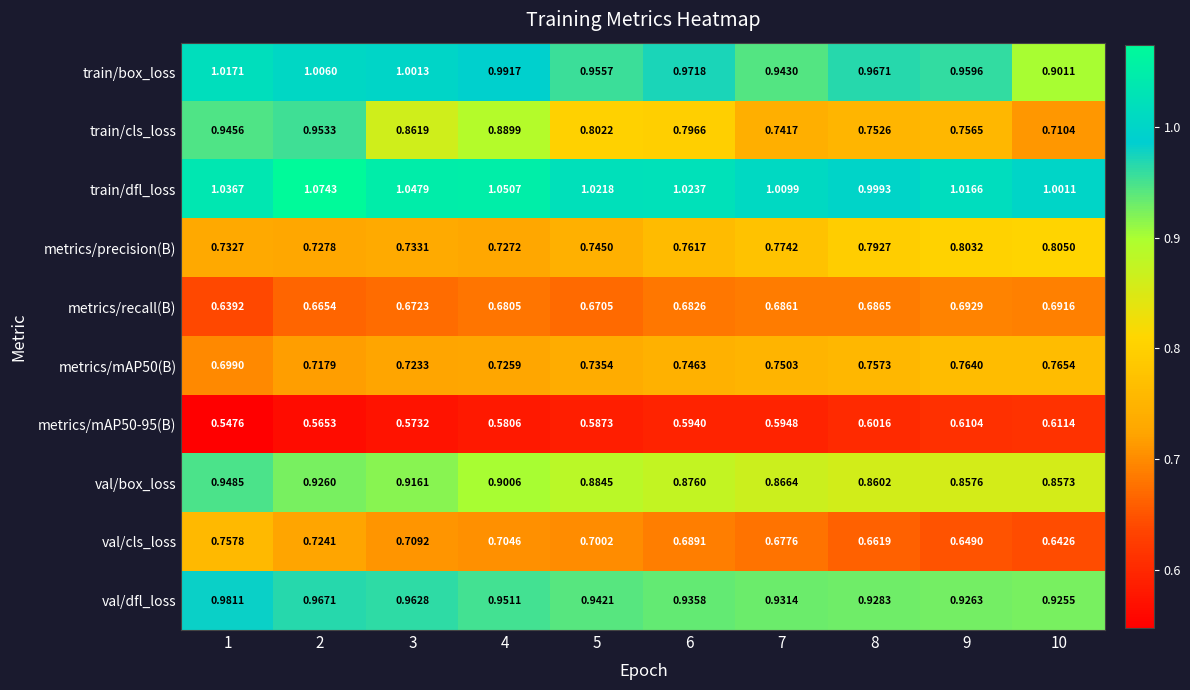

Which series has the largest range (max minus min)?

train/cls_loss